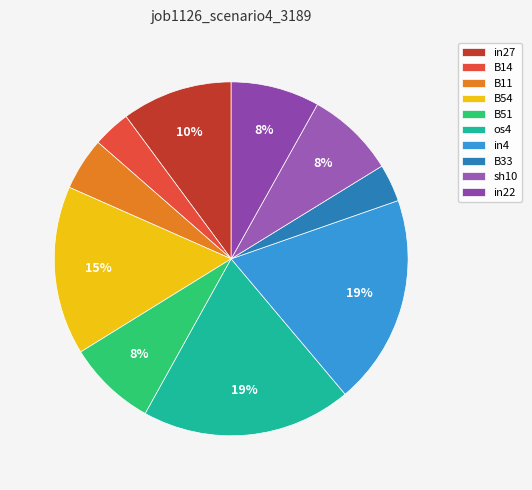

How many slices are in this pie chart?

10